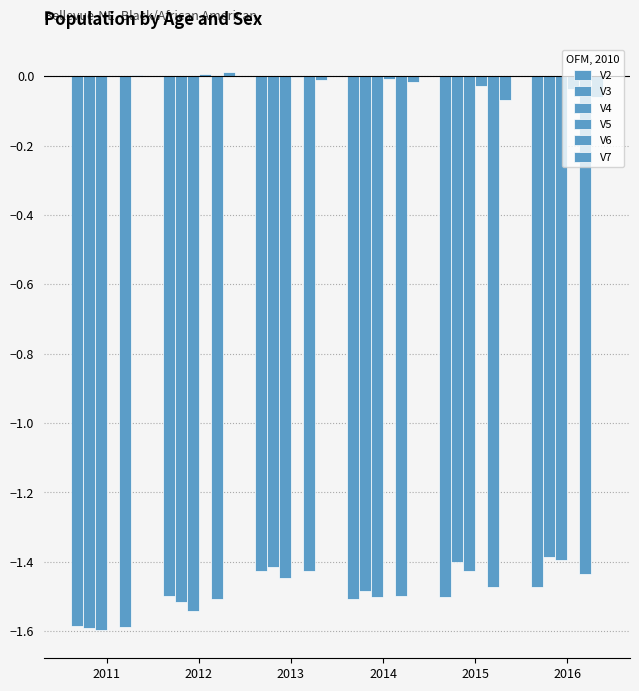

List the series in order of their peak value, highest first.

V7, V5, V3, V4, V6, V2